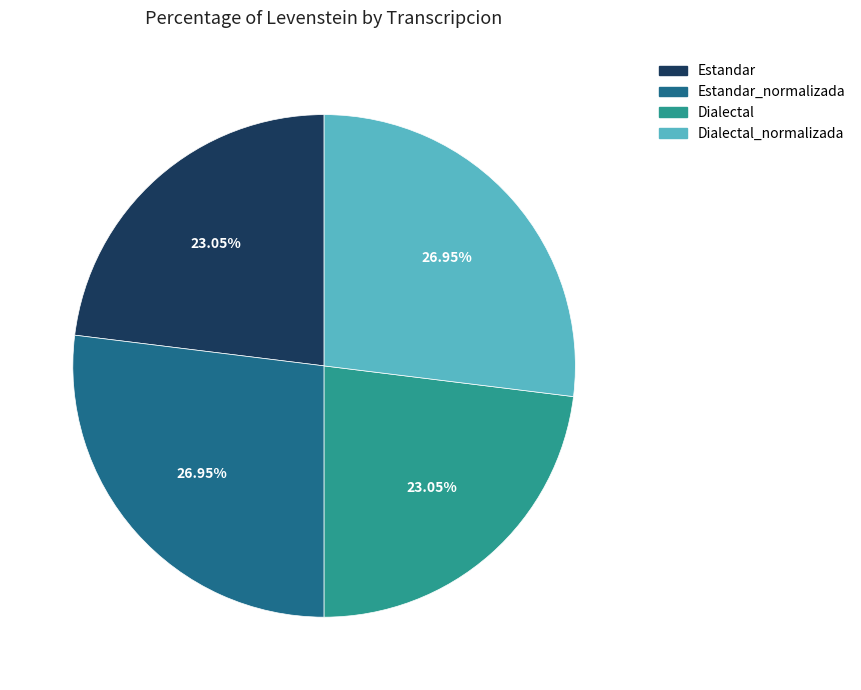

Is there a majority slice in this chart?

No